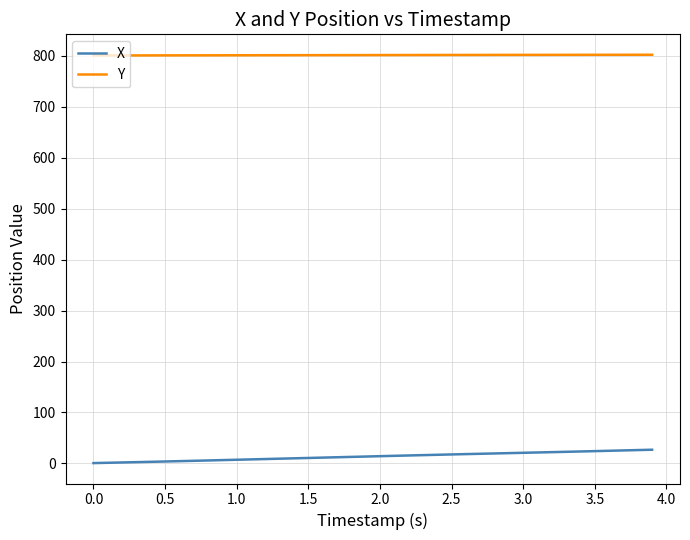

Rank the series by their average value, from highest to lowest.

Y, X